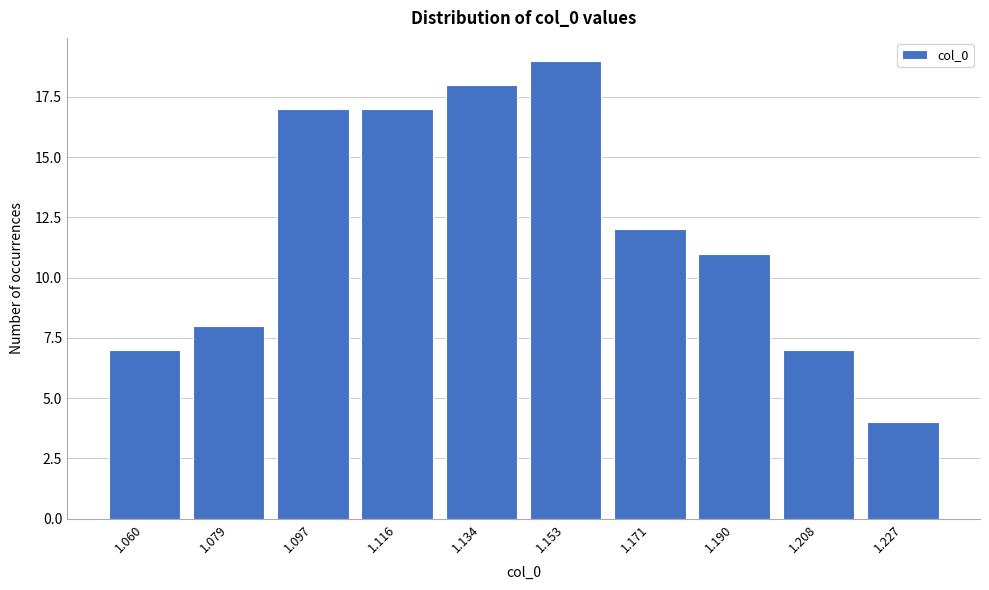

Reading left to right, transcribe all the data shown in this chart.

7	8	17	17	18	19	12	11	7	4